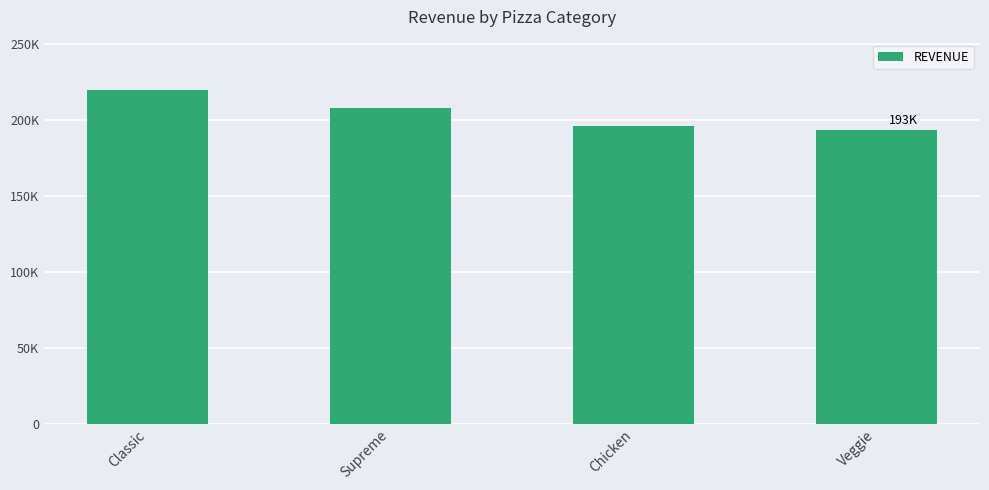

True or false: the data shows 39344.9 at Chicken.

False